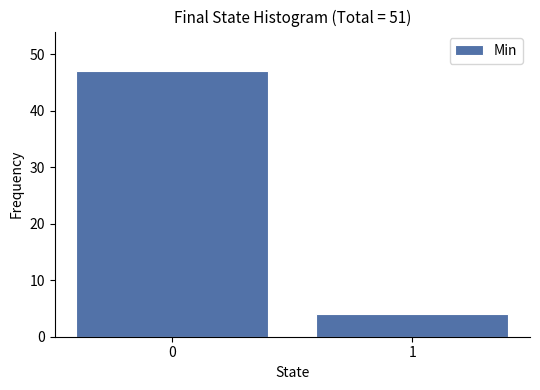

Reading left to right, transcribe all the data shown in this chart.

0=47	1=4